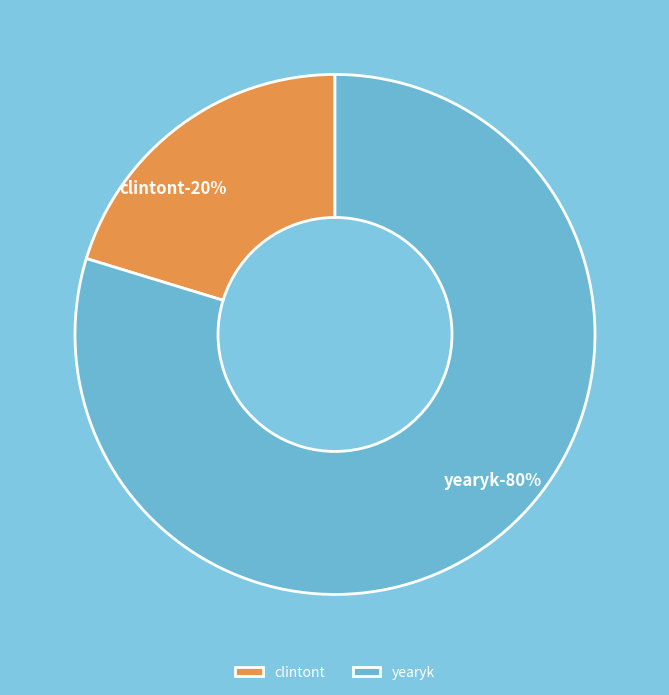

The clintont slice represents 20% of the pie. True or false?

True